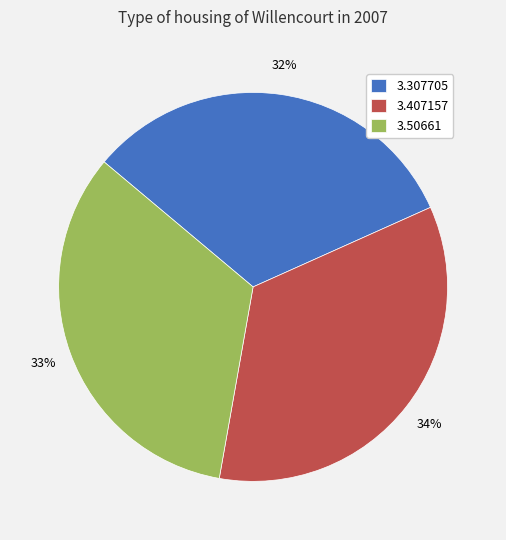

What is the ratio of the value at 3.307705 to the value at 3.50661?

1.0